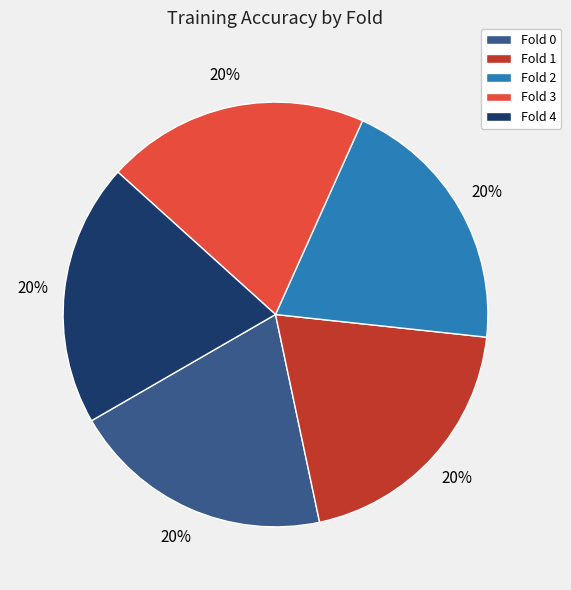

Is there a majority slice in this chart?

No